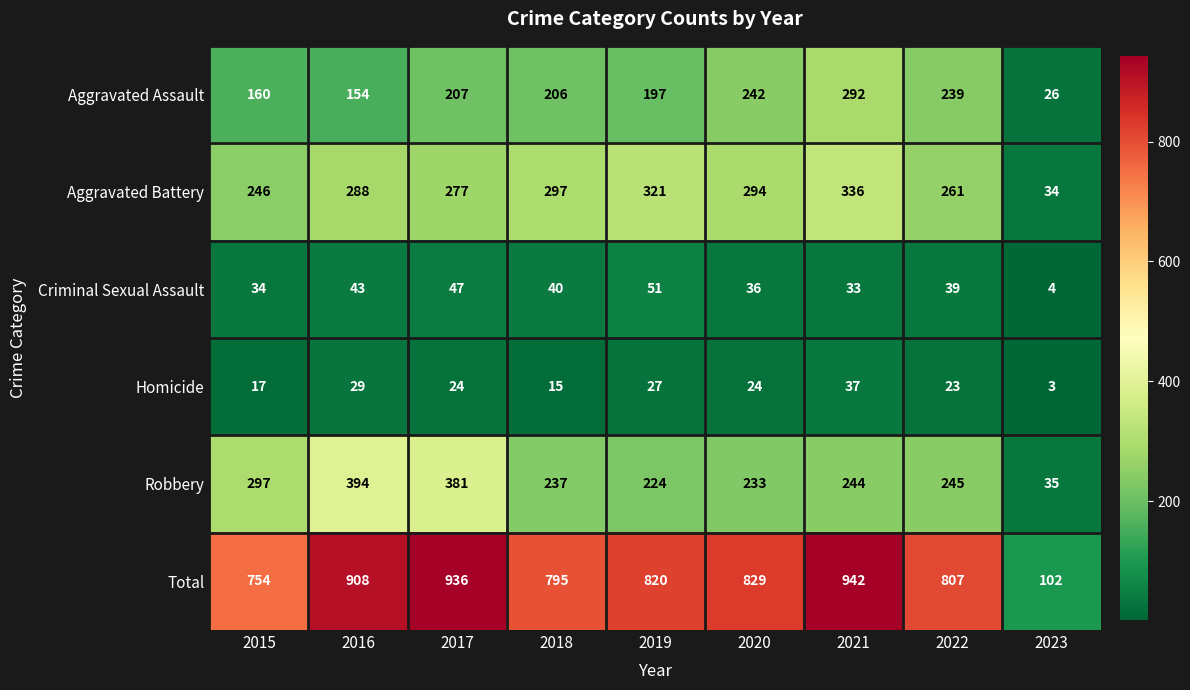

What is the difference between the highest and lowest values at 2023?

99